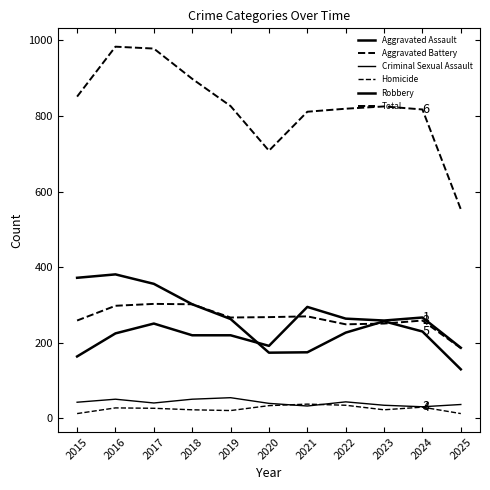

What is the difference between the highest and lowest values at 2025?

540